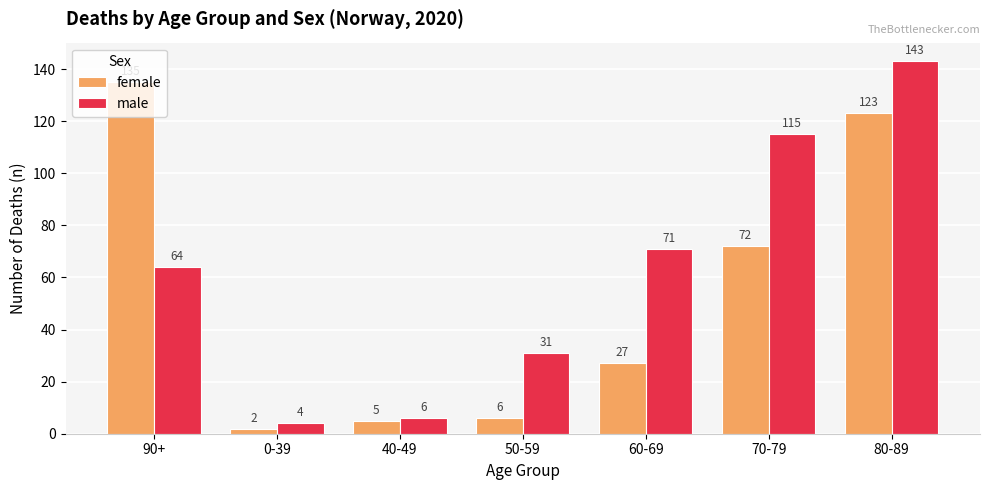

What is the approximate value of female at 80-89, to the nearest 5?

125